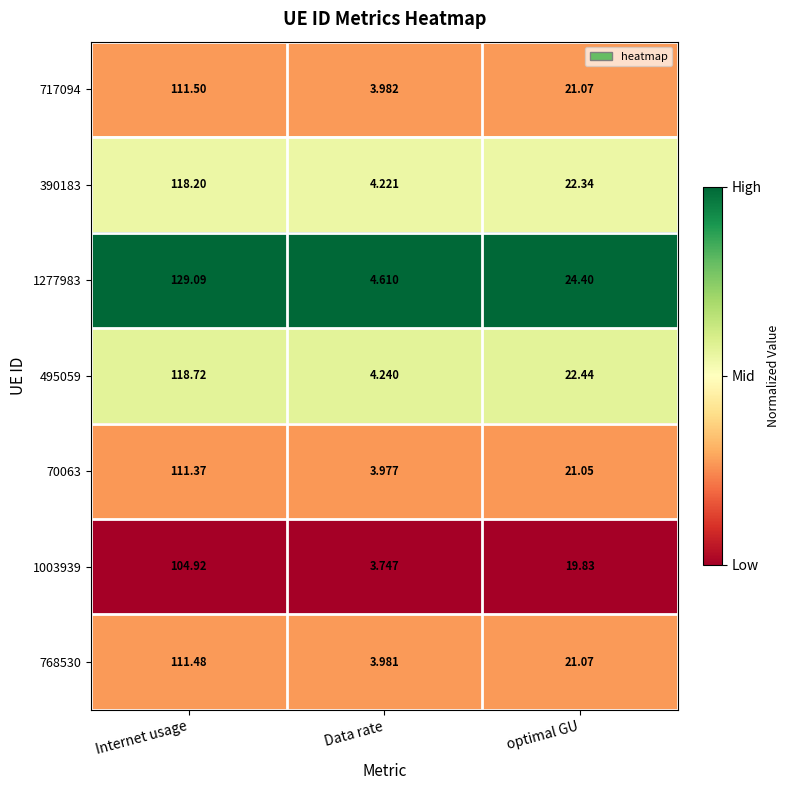

At which label is 1003939 closest to 54?

optimal GU